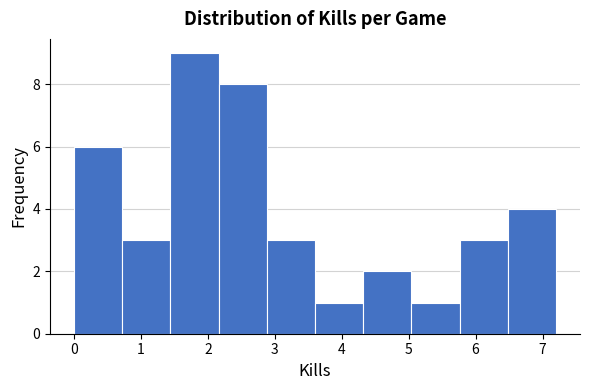

Reading left to right, list every bar in this chart as the range it spans on the x-axis followed by its height. Neither the bar edges nor the heights are printed on the chart, so give them approximately, as read against the axes.

0.00 to 0.72: 6
0.72 to 1.44: 3
1.44 to 2.16: 9
2.16 to 2.88: 8
2.88 to 3.60: 3
3.60 to 4.32: 1
4.32 to 5.04: 2
5.04 to 5.76: 1
5.76 to 6.48: 3
6.48 to 7.20: 4